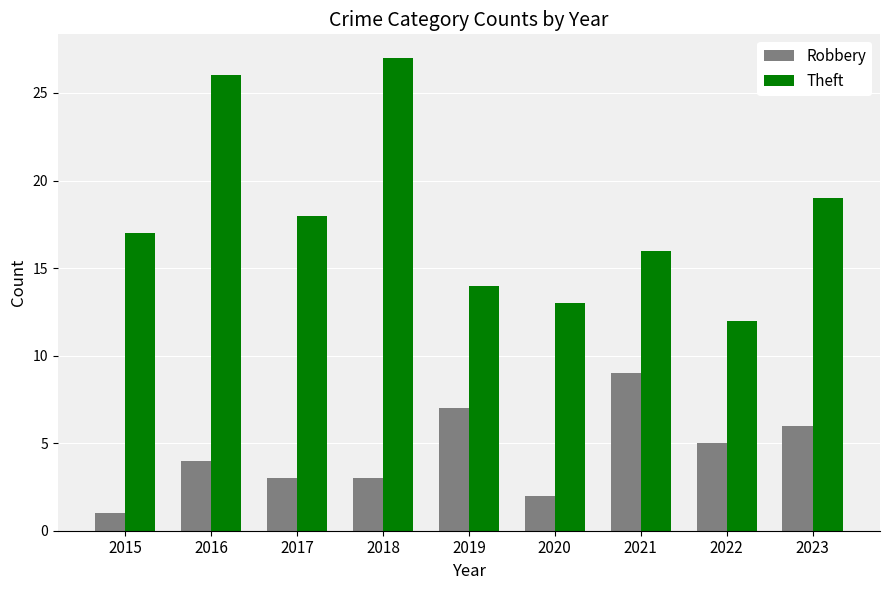

At 2018, list the series in order from largest to smallest.

Theft, Robbery